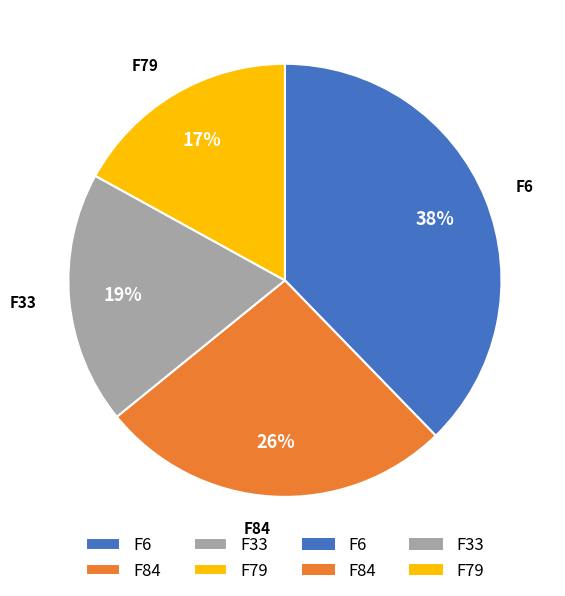

Which category has the smallest portion of the pie?

F79